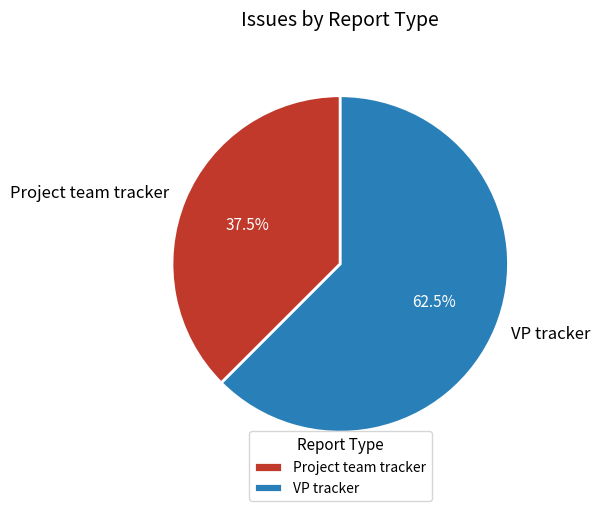

How many segments does this pie chart have?

2